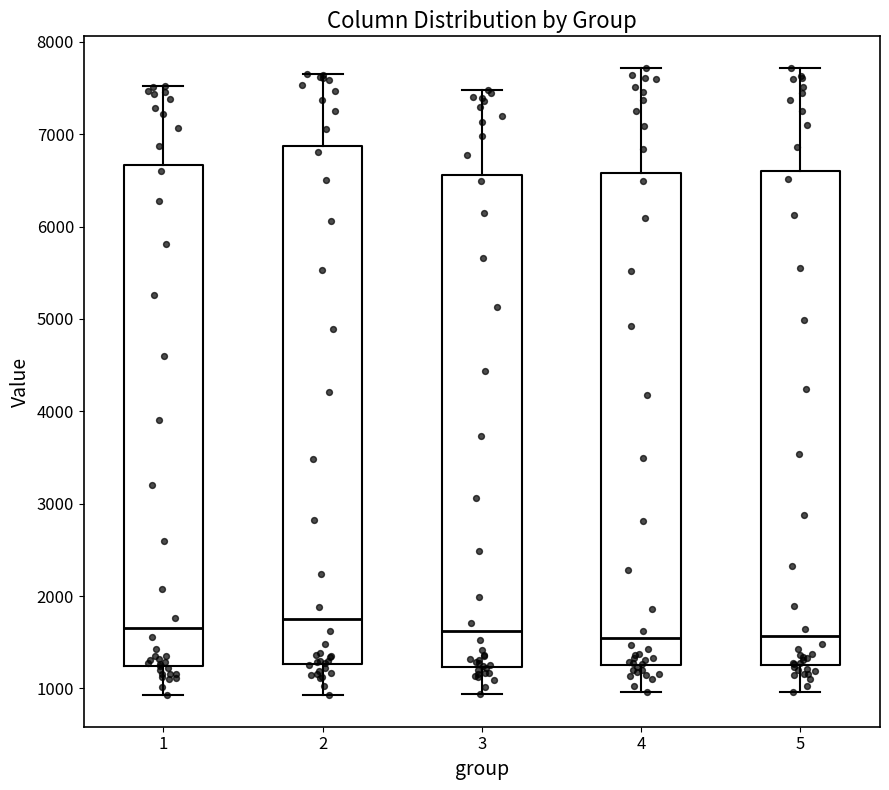

Which box is the tallest, from its lower edge to its upper edge?

2